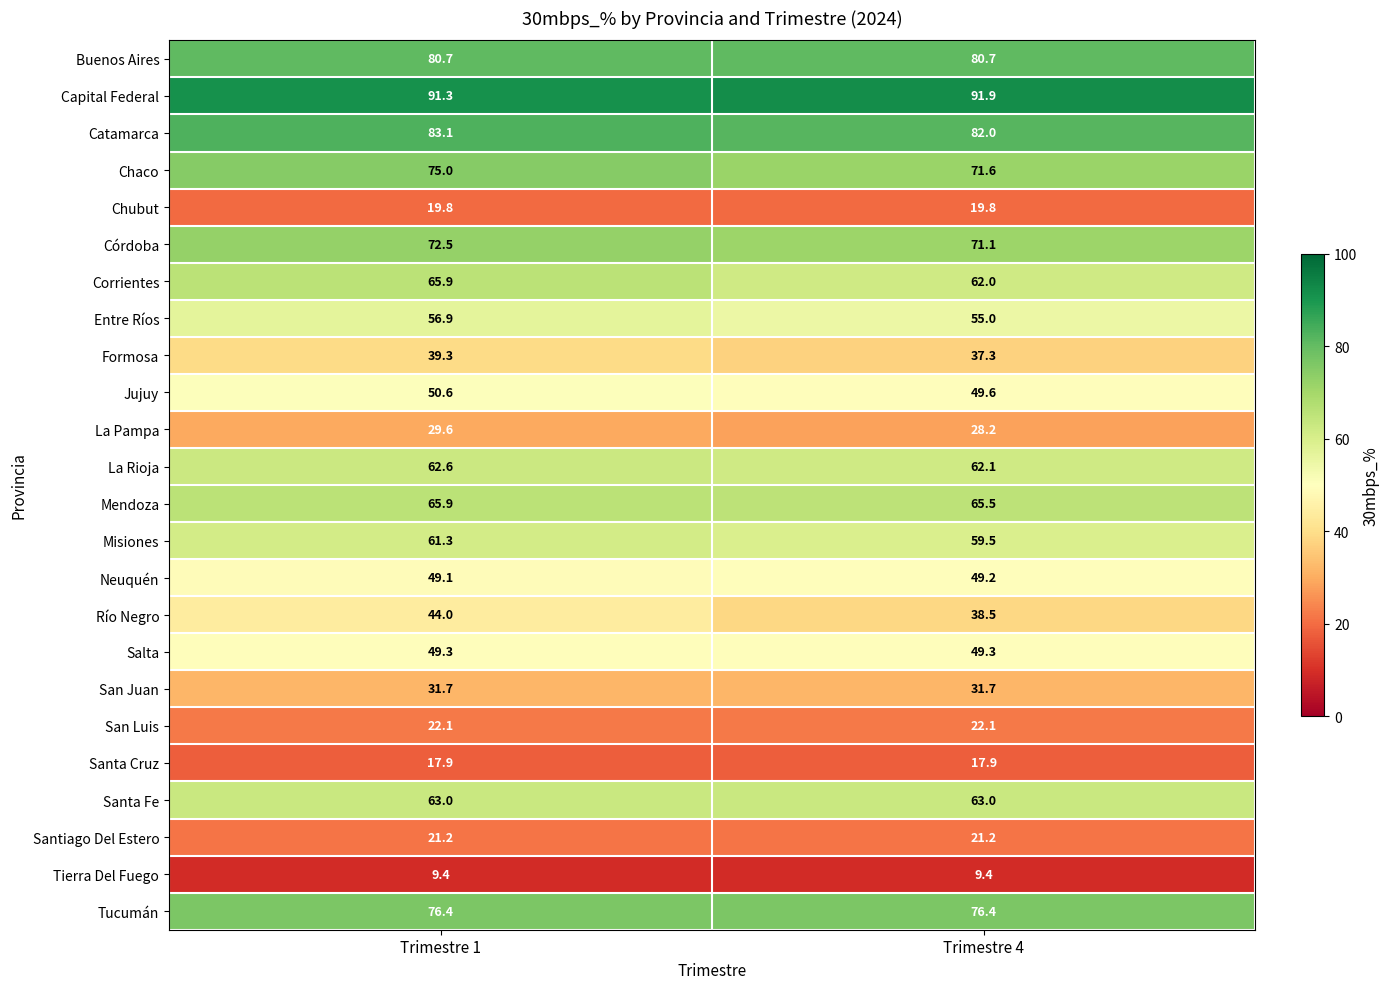

At which category is the sum across all series the highest?

Trimestre 1